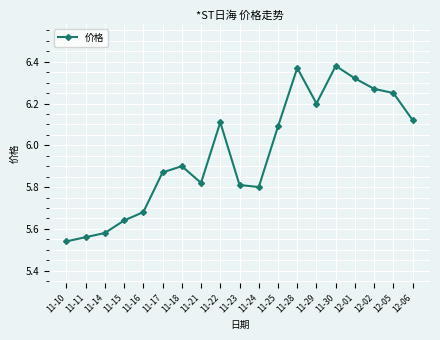

True or false: the data has more than 2 interior local peaks.

True